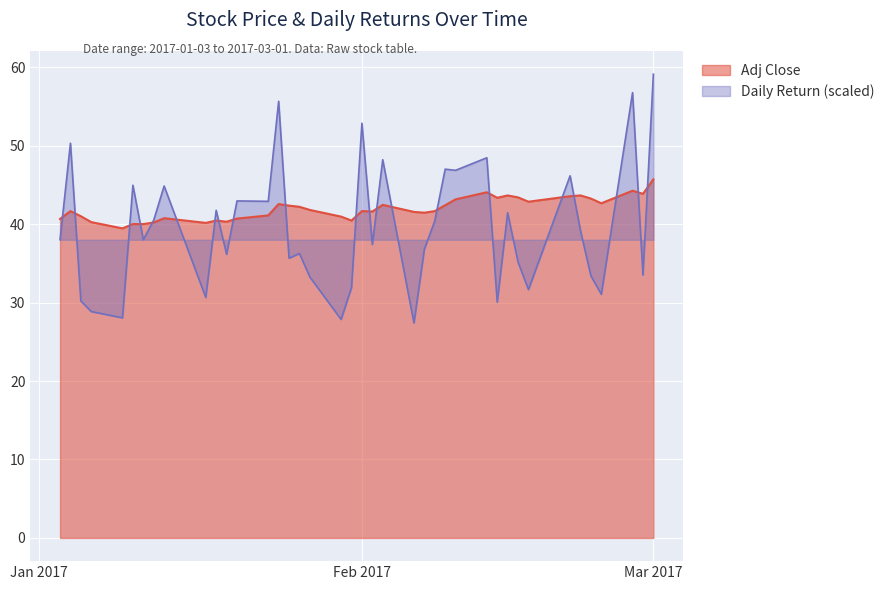

How many interior local peaks does the Adj Close series have?

10